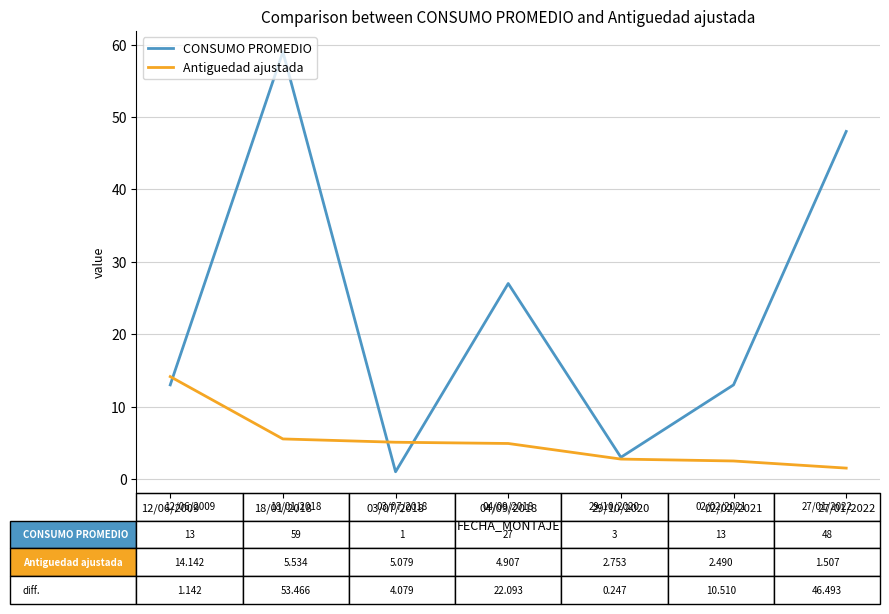

What is the lowest value of the Antiguedad ajustada series?

1.5